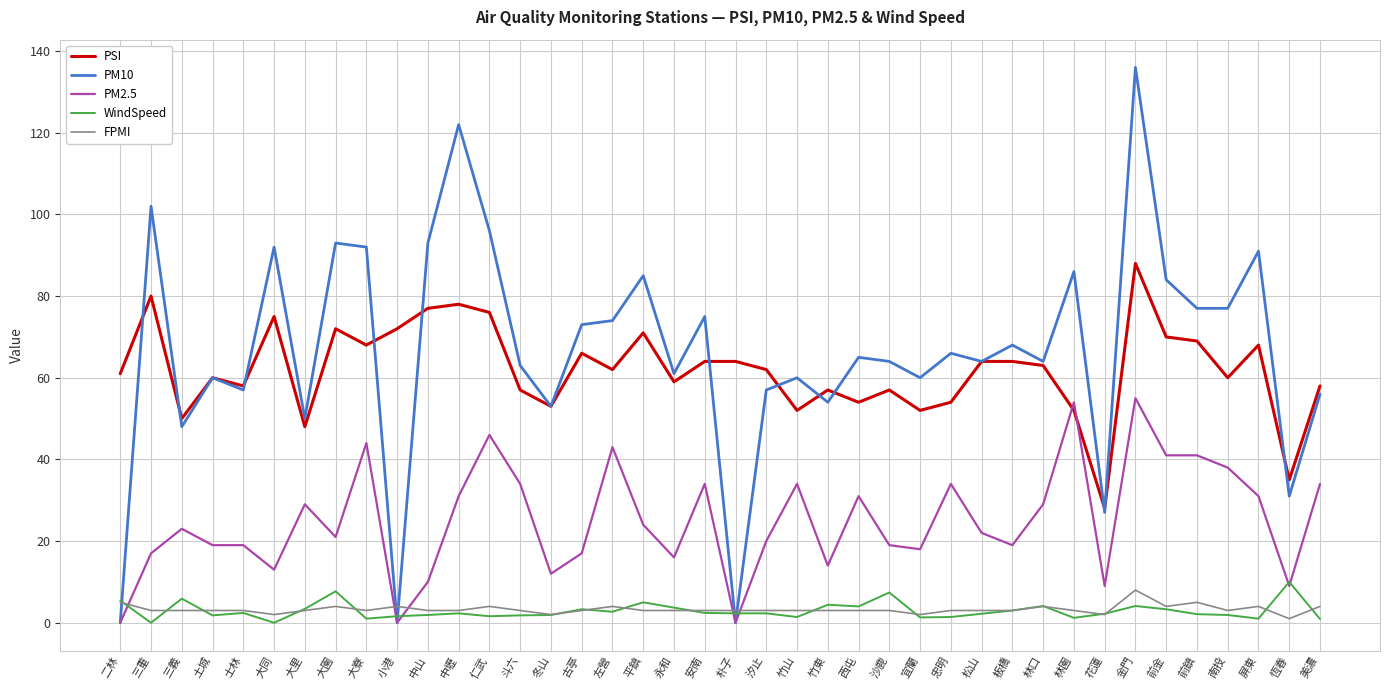

What is the greatest value displayed?

136.0